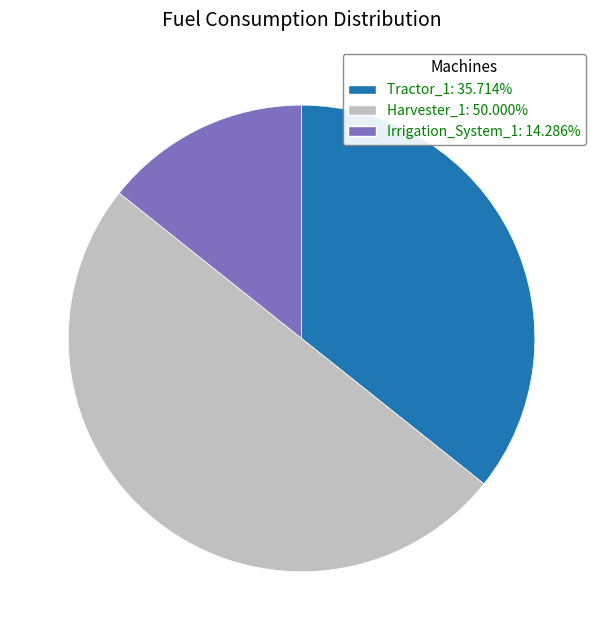

Is Irrigation_System_1: 14.286% the majority of the pie?

No